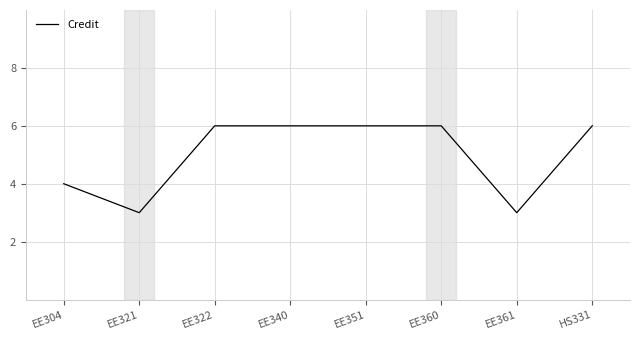

What is the difference between the maximum and minimum values?

3